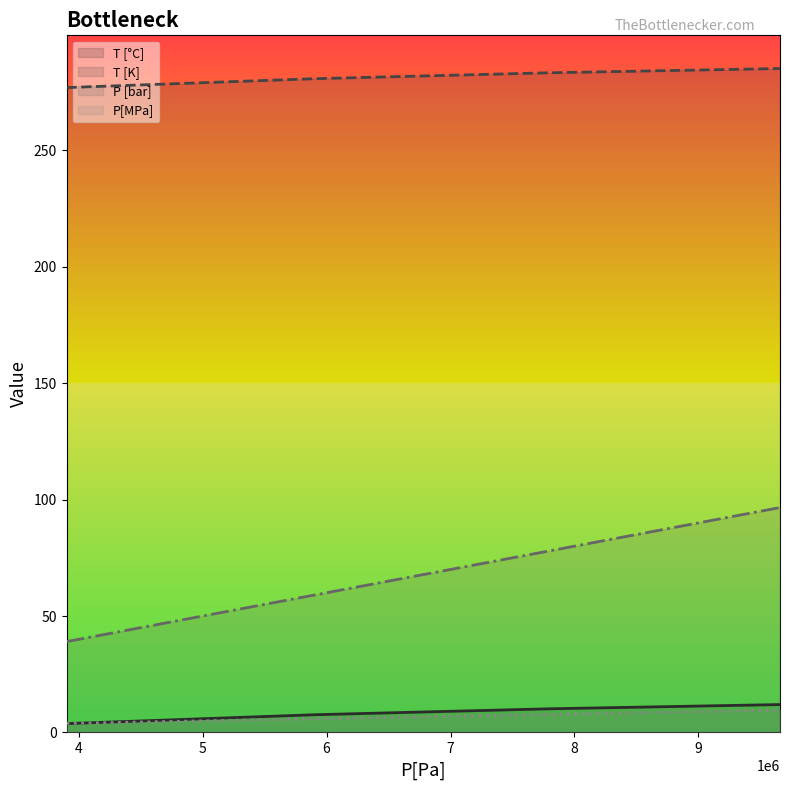

What is the lowest value of the T [K] (line) series?

276.9